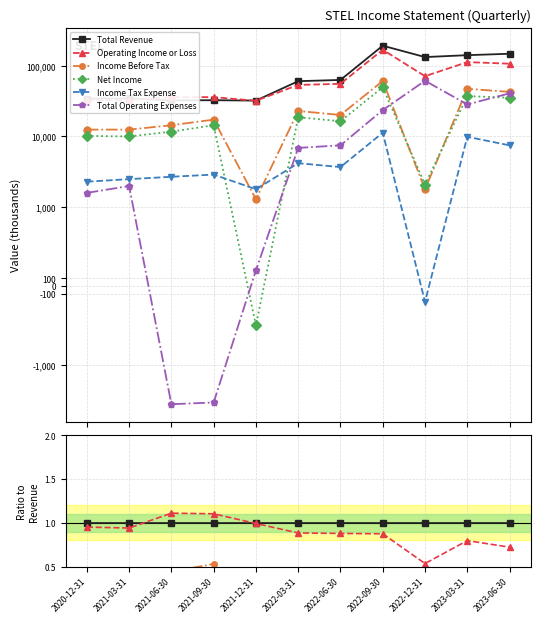

What is the label of the 1st point from the right?

2023-06-30